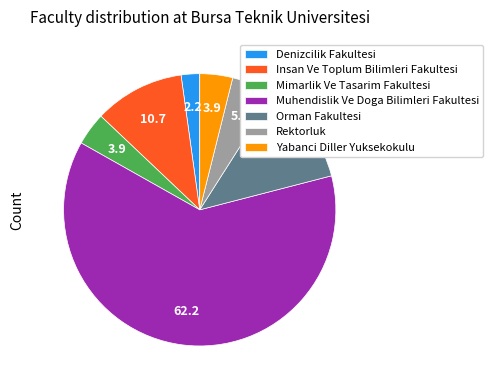

Which slice is the smallest?

Denizcilik Fakultesi